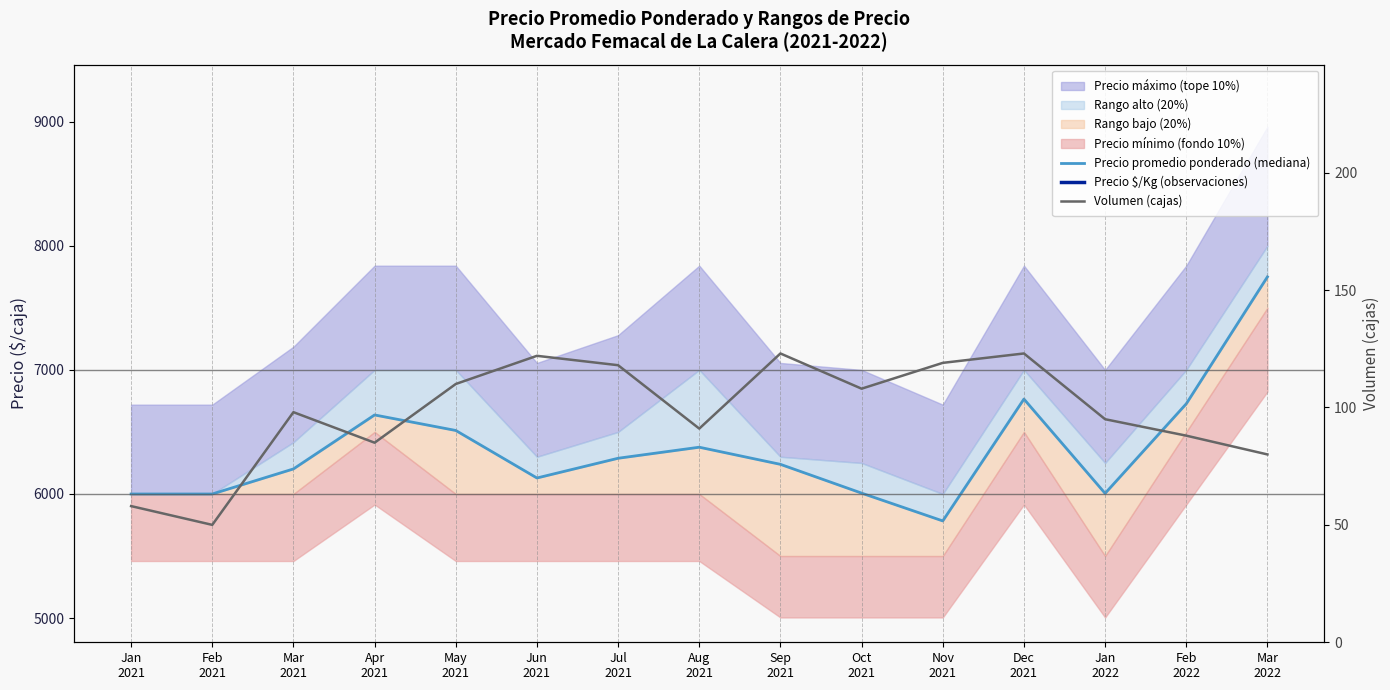

The Precio $/Kg (observaciones) series shows 185 at Nov
2021. True or false?

False